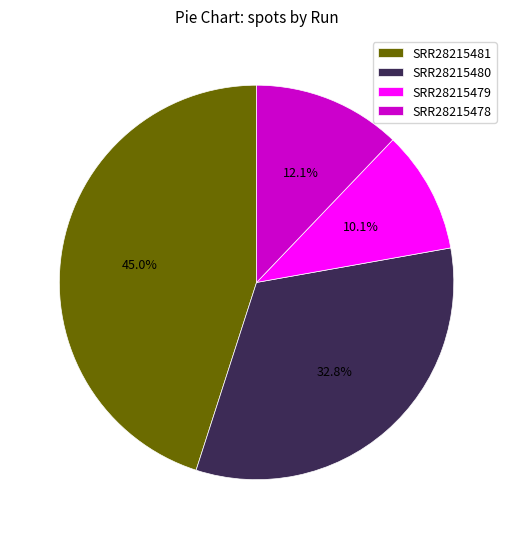

Is there any slice that represents more than half of the pie?

No